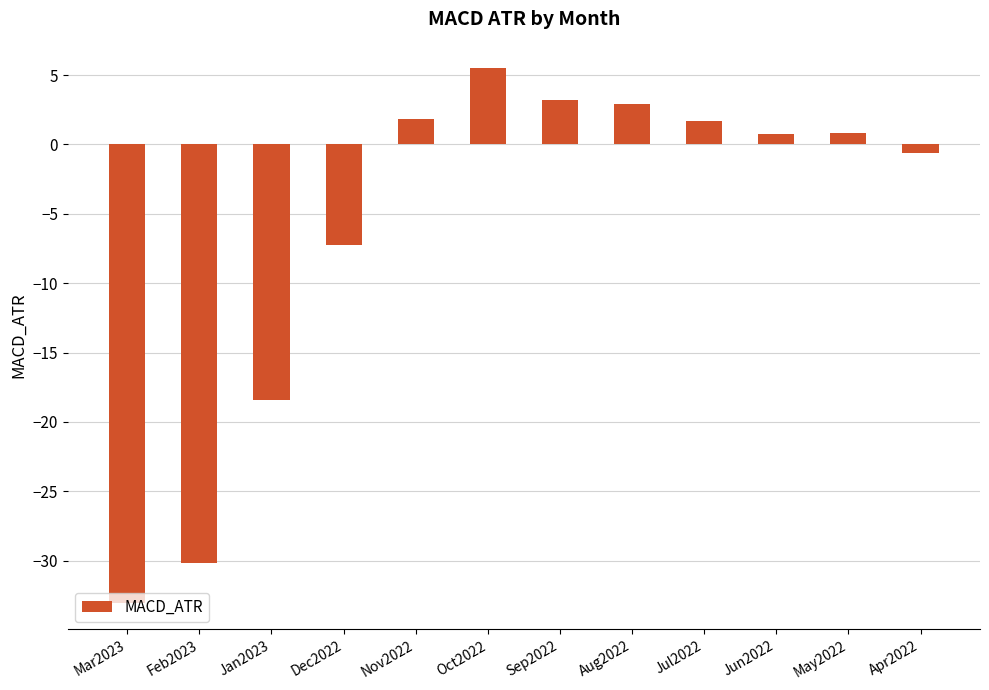

What is the sum of the values at Mar2023 and Jun2022?

-32.3